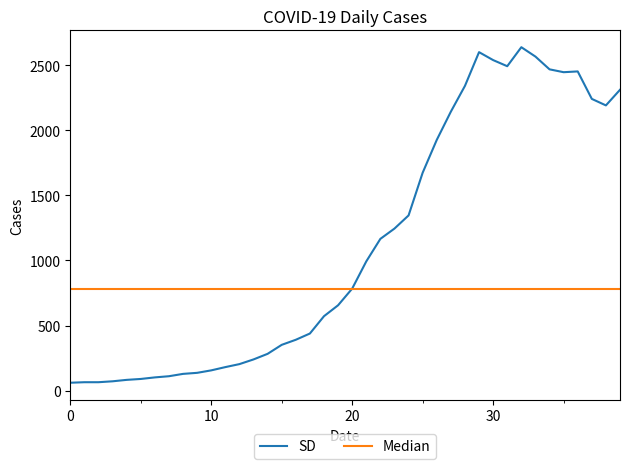

How many distinct data groups are displayed?

2